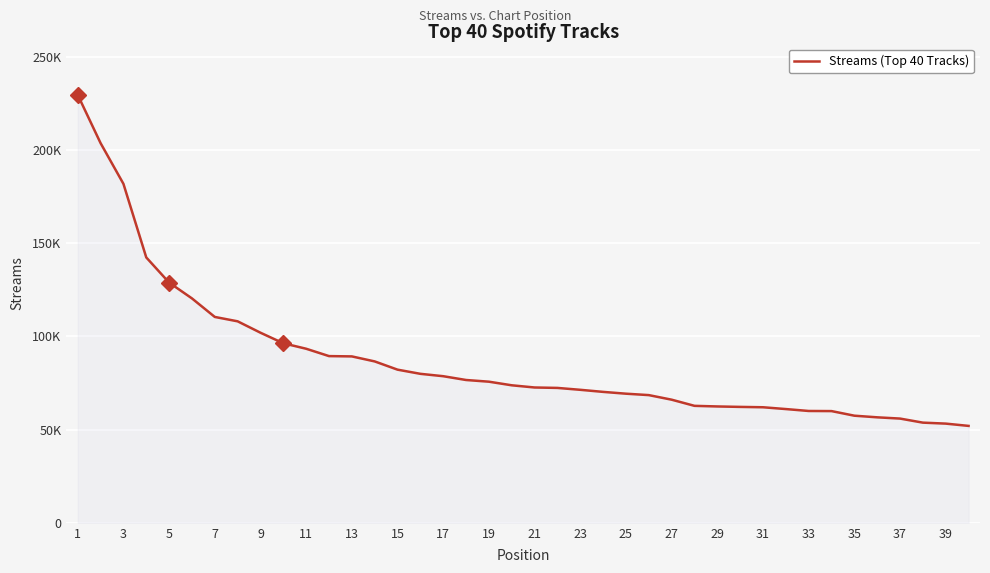

True or false: there are more than 2 points higher than both neighbors.

False